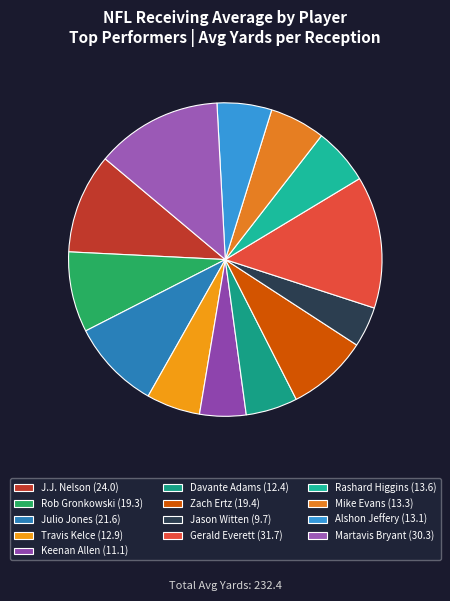

Does any single category account for the majority?

No